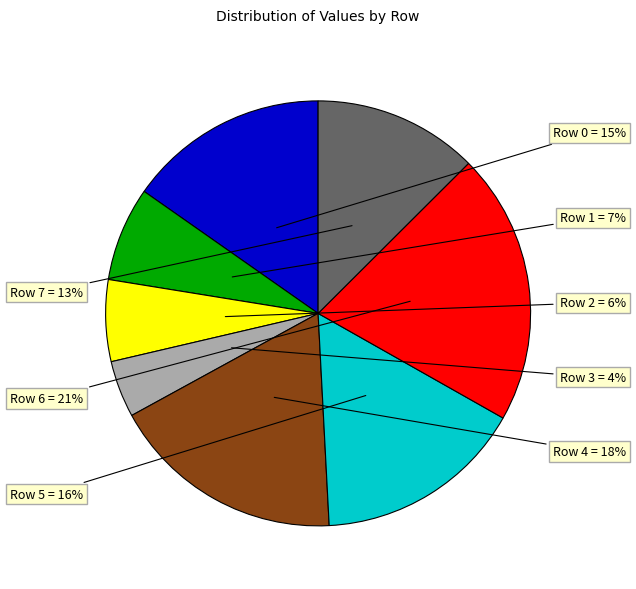

Count the number of slices in the pie.

8